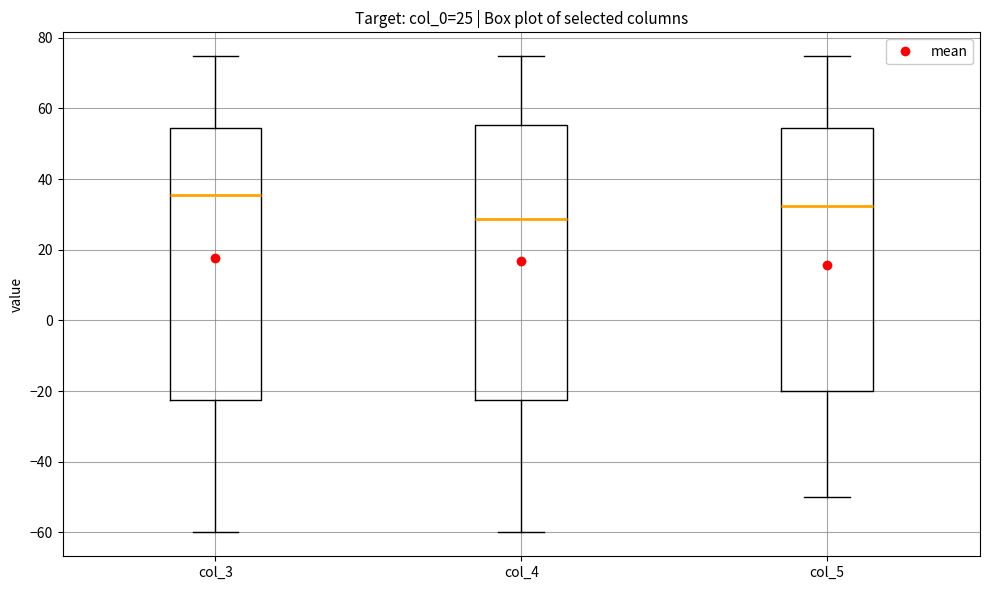

Which box's median line is the lowest?

col_4